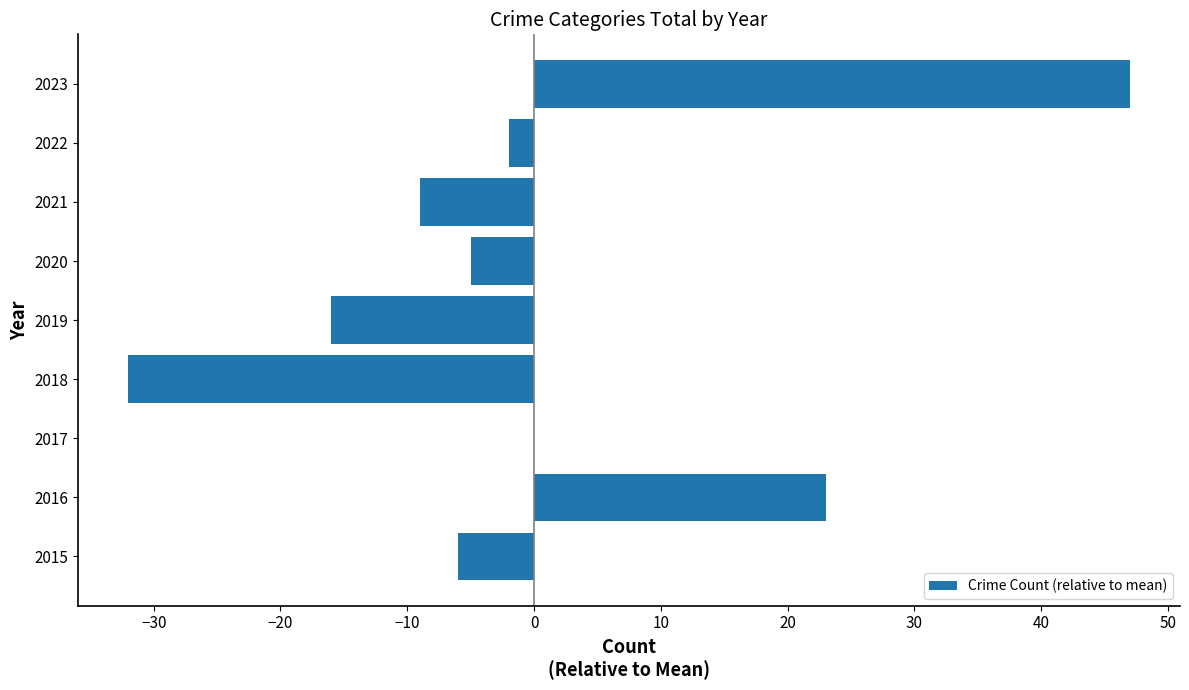

What is the greatest value displayed?

47